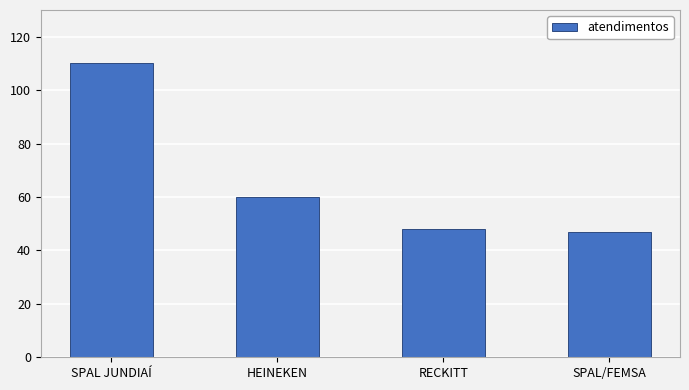

The value at SPAL JUNDIAÍ is 110. True or false?

True